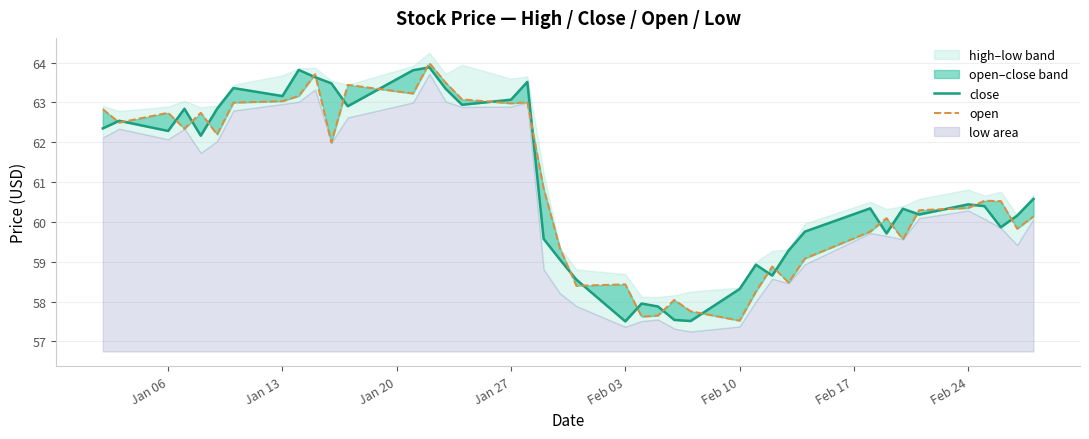

At how many categories does at least one series exceed 61?

18